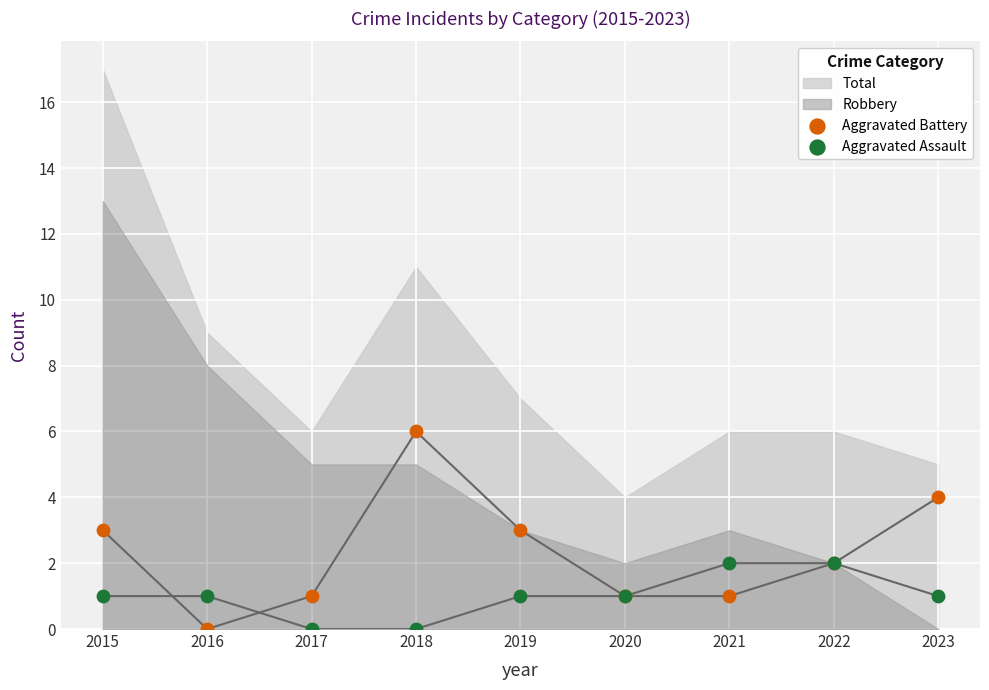

Which series contains the highest Y value?

Aggravated Battery